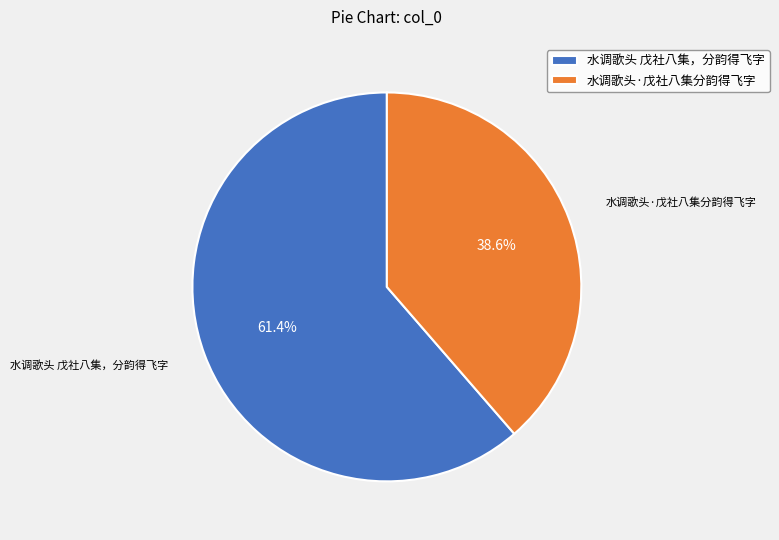

Approximately how many times larger is the value at 水调歌头 戊社八集，分韵得飞字 compared to 水调歌头·戊社八集分韵得飞字?

1.6